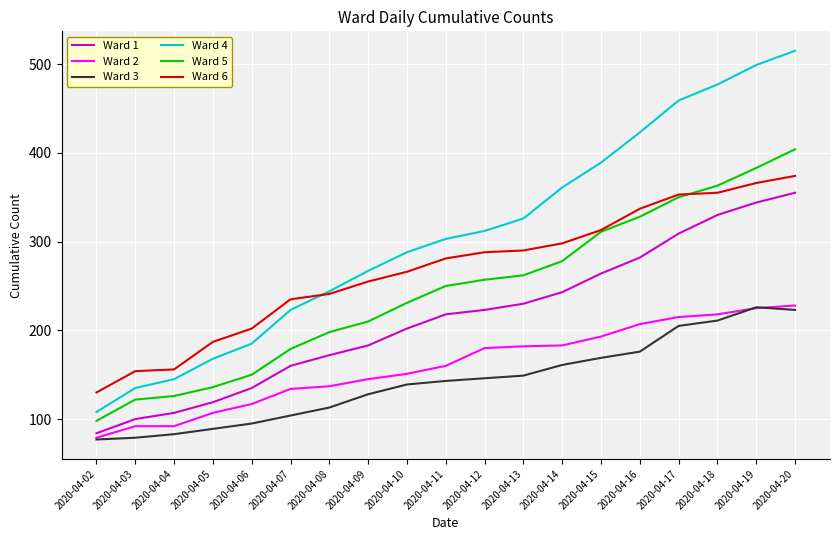

Which series has the largest range (max minus min)?

Ward 4